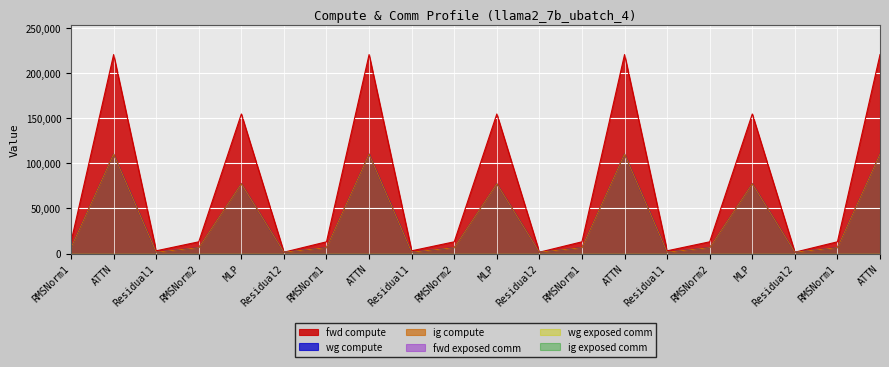

Is it true that wg compute equals 1045.8 at Residual1?

False